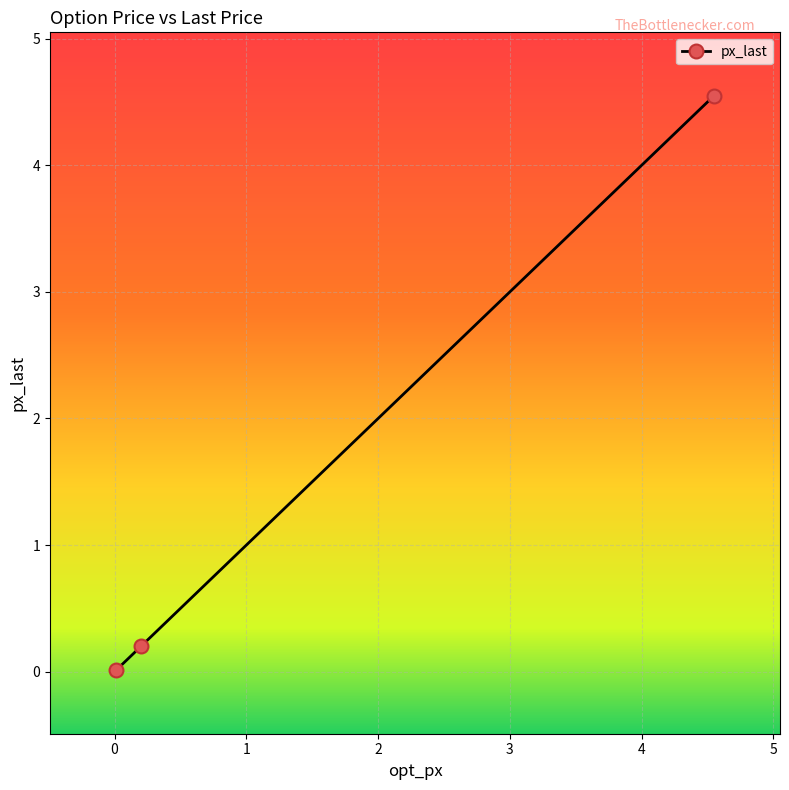

What is the label of the 2nd point from the right?

JNK US 12/16/22 P88 Equity